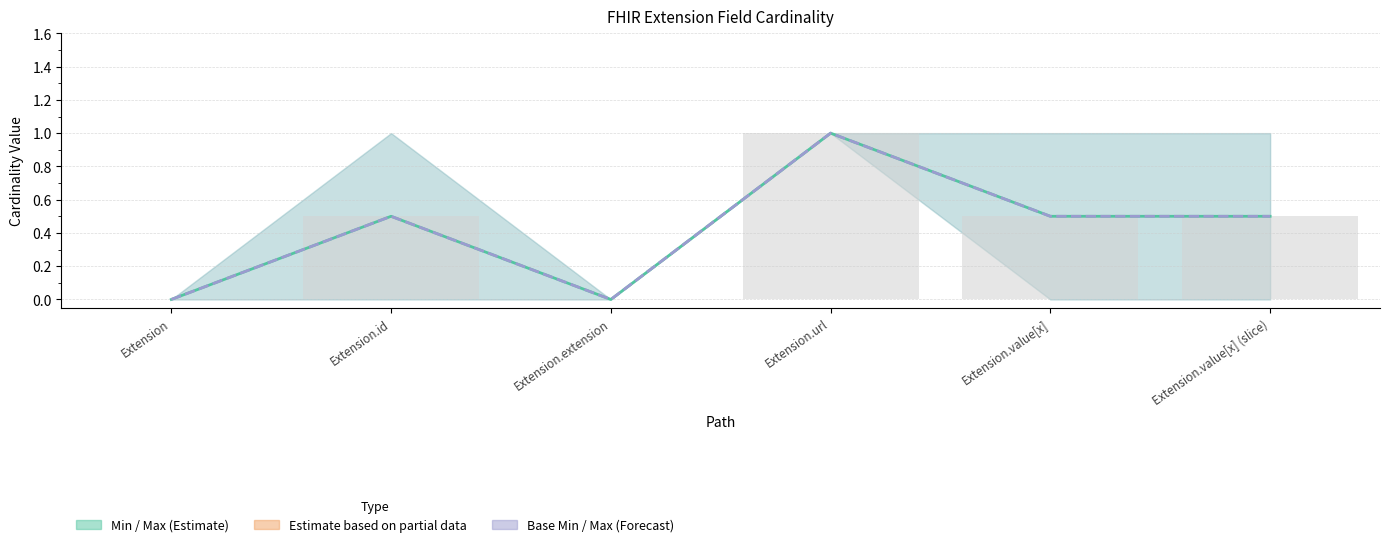

Reading left to right, what are all the values shown in this chart?

Min/Max centre: 0.0	0.5	0.0	1.0	0.5	0.5
Base Min/Max centre: 0.0	0.5	0.0	1.0	0.5	0.5
Field bars: 0.0	0.5	0.0	1.0	0.5	0.5